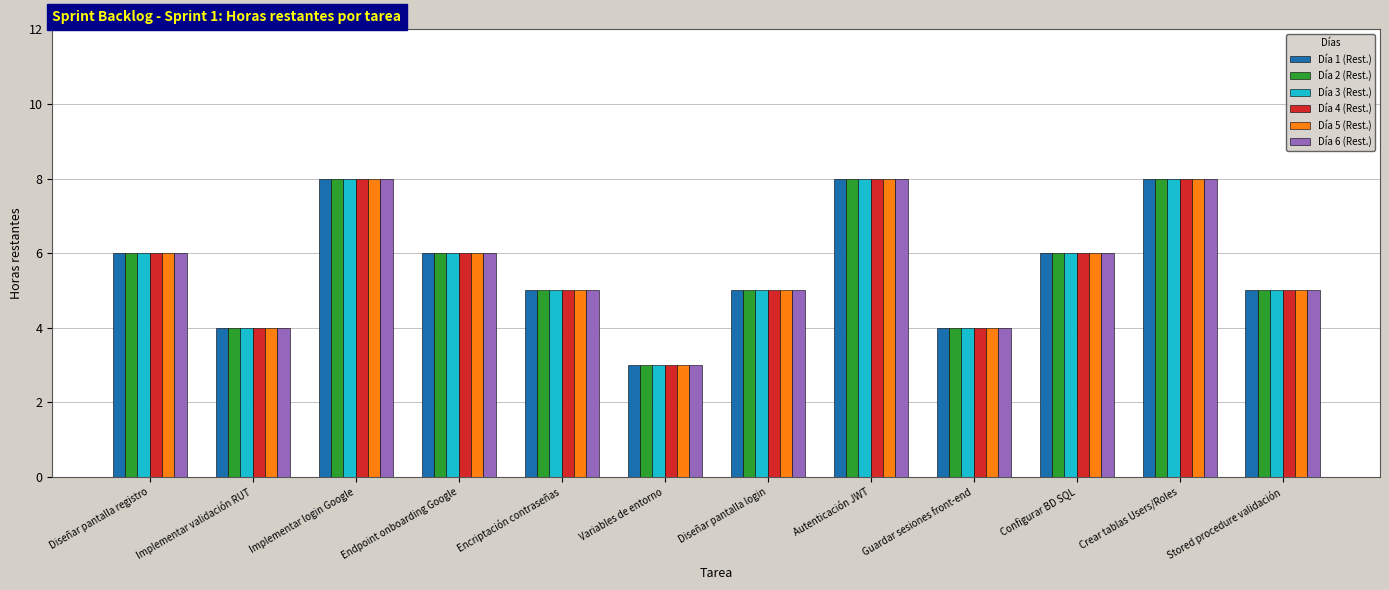

Is it true that Día 5 (Rest.) equals 2 at Guardar sesiones front-end?

False